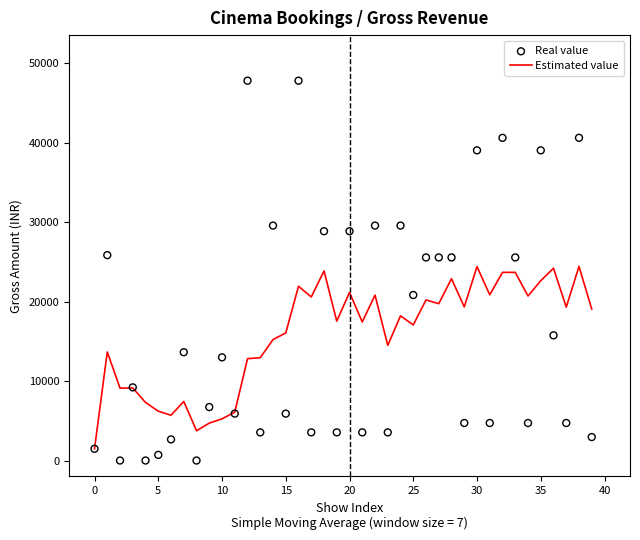

Which series has the largest Y range (max minus min)?

Real value